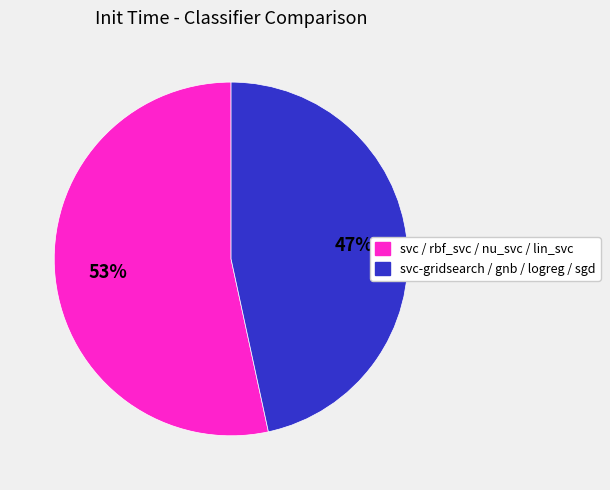

To the nearest percent, what is the average slice percentage?

50%